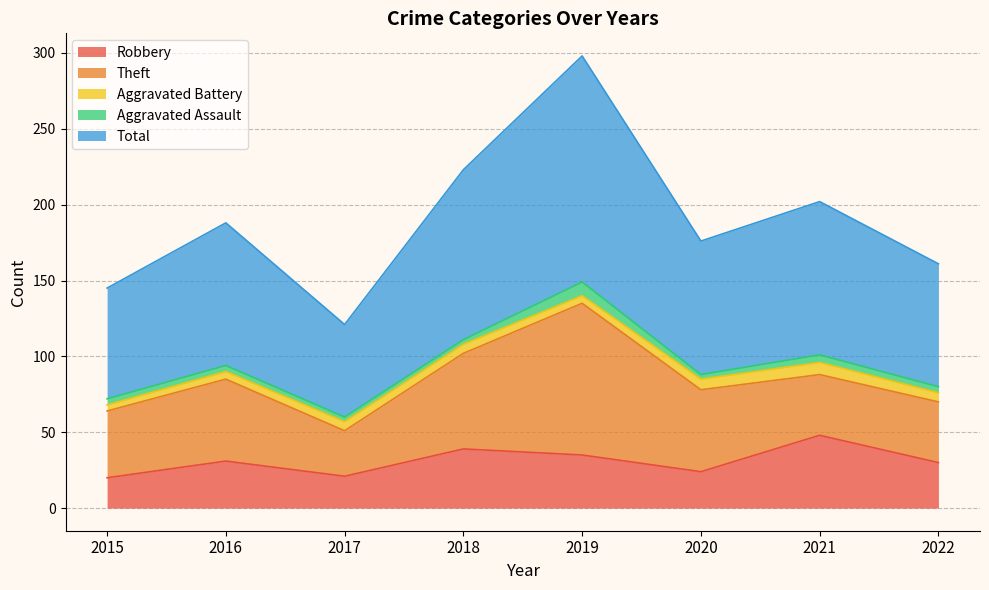

Rank the series at 2015 from lowest to highest value.

Aggravated Battery, Aggravated Assault, Robbery, Theft, Total